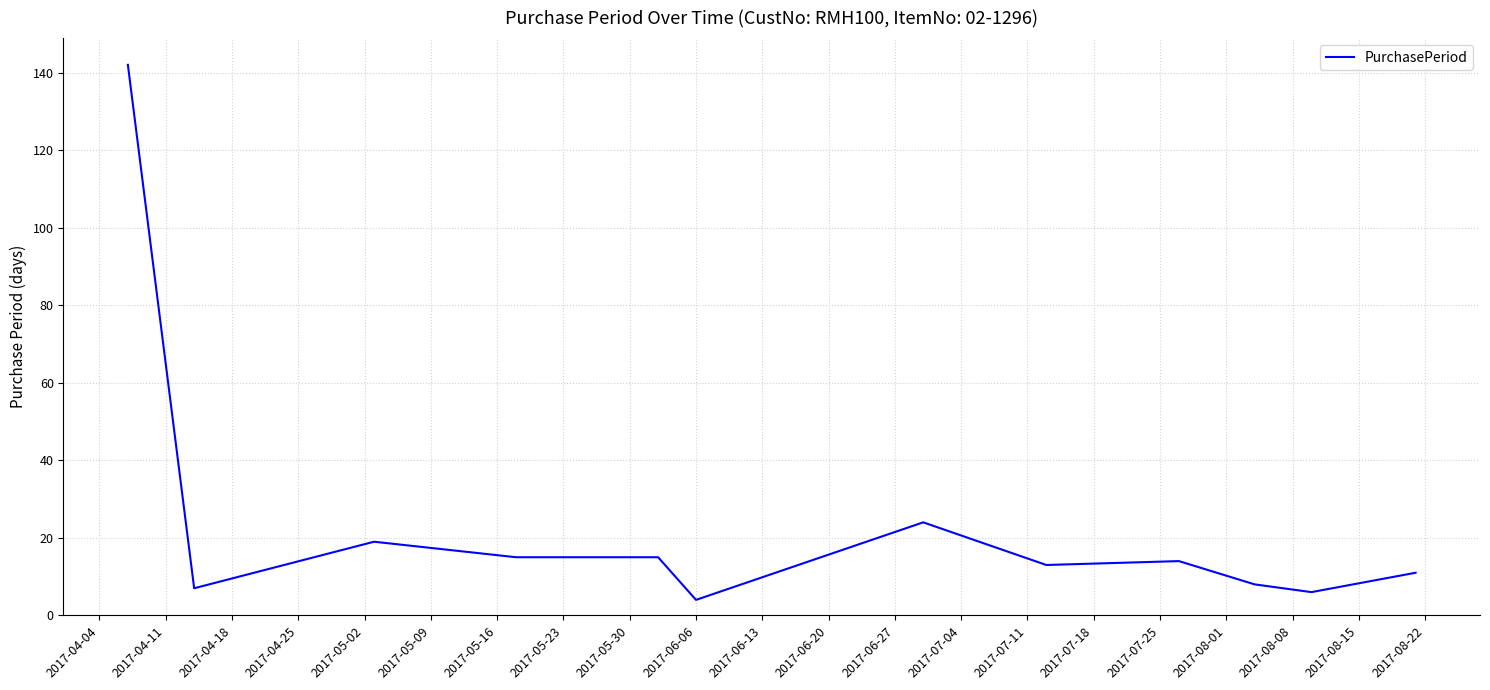

What is the minimum value shown in the chart?

4